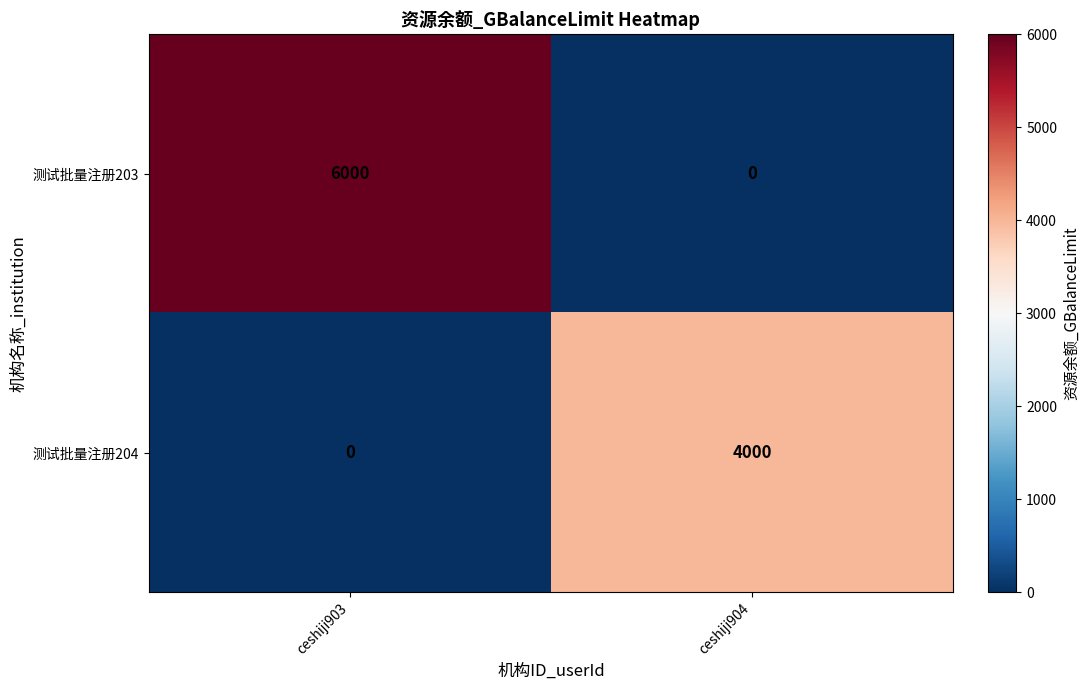

Which series changed the most between ceshiji903 and ceshiji904?

测试批量注册203